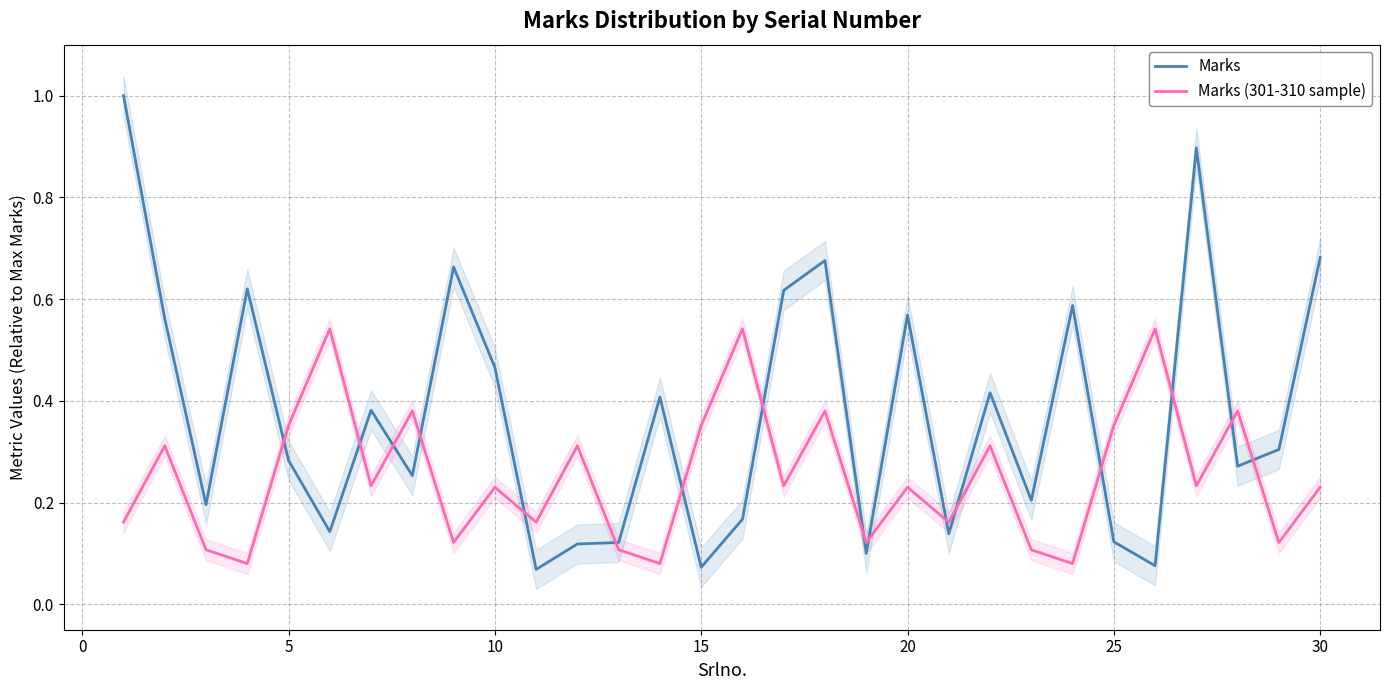

True or false: Marks and Marks (301-310 sample) intersect in this chart.

True